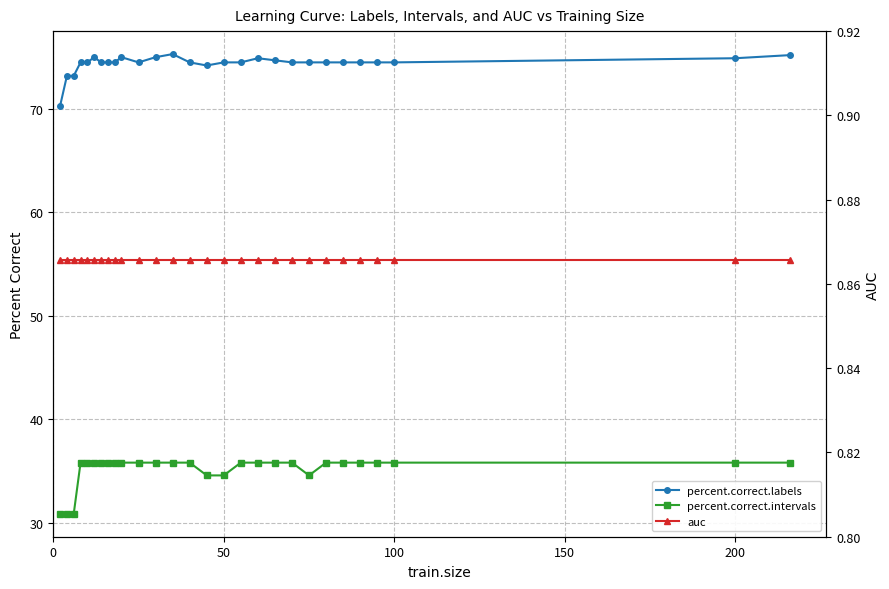

At 50, list the series in order from largest to smallest.

percent.correct.labels, percent.correct.intervals, auc